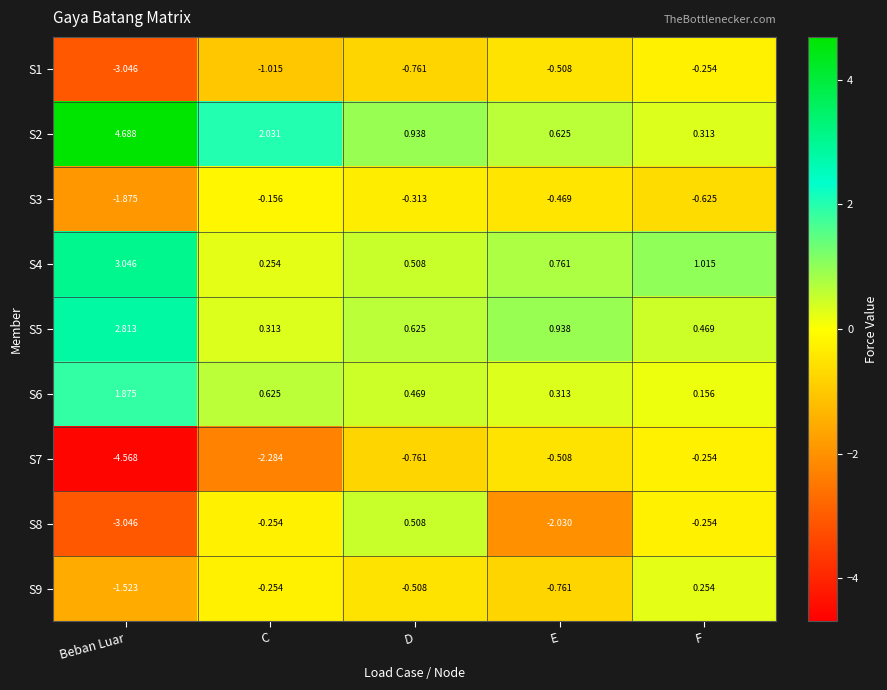

How many series are shown in this chart?

9